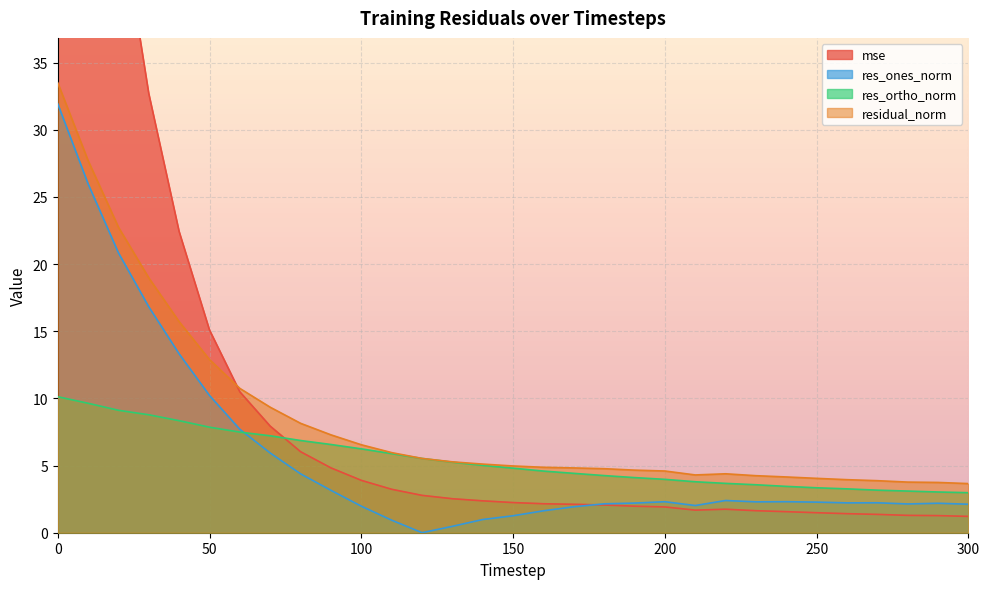

What is the difference between the second highest and minimum values in the residual_norm series?

24.0